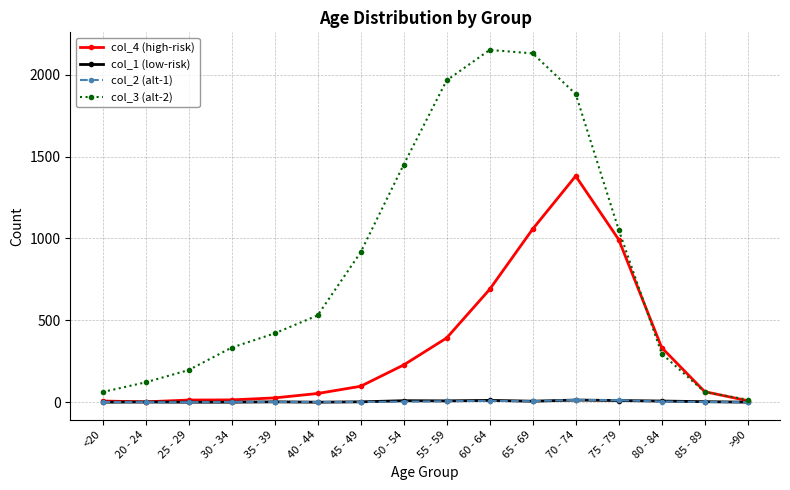

Which series has the widest spread of values?

col_3 (alt-2)